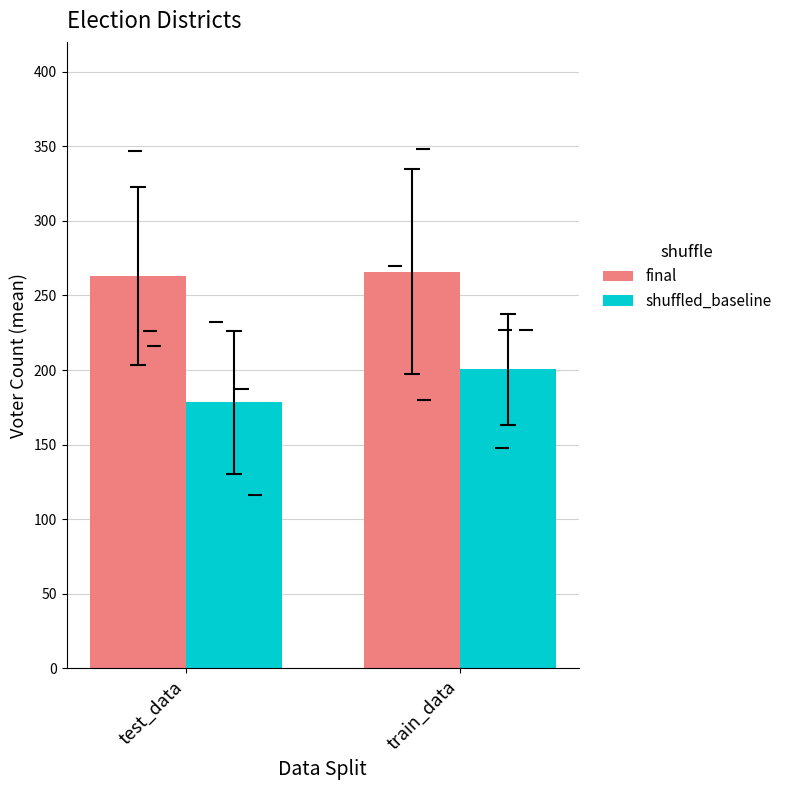

How many bars are there in total?

4